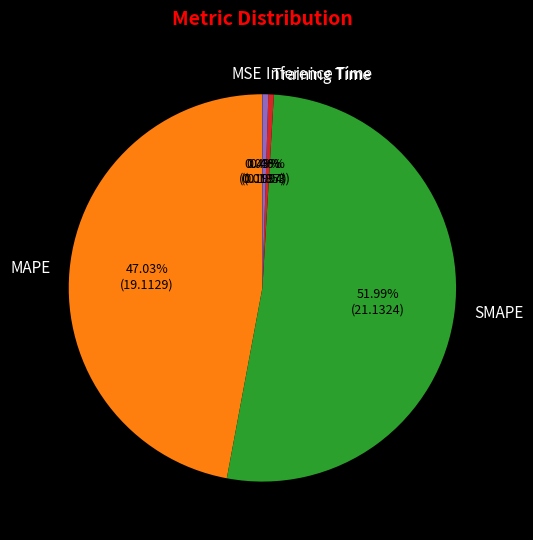

Does SMAPE represent more than half of the total?

Yes